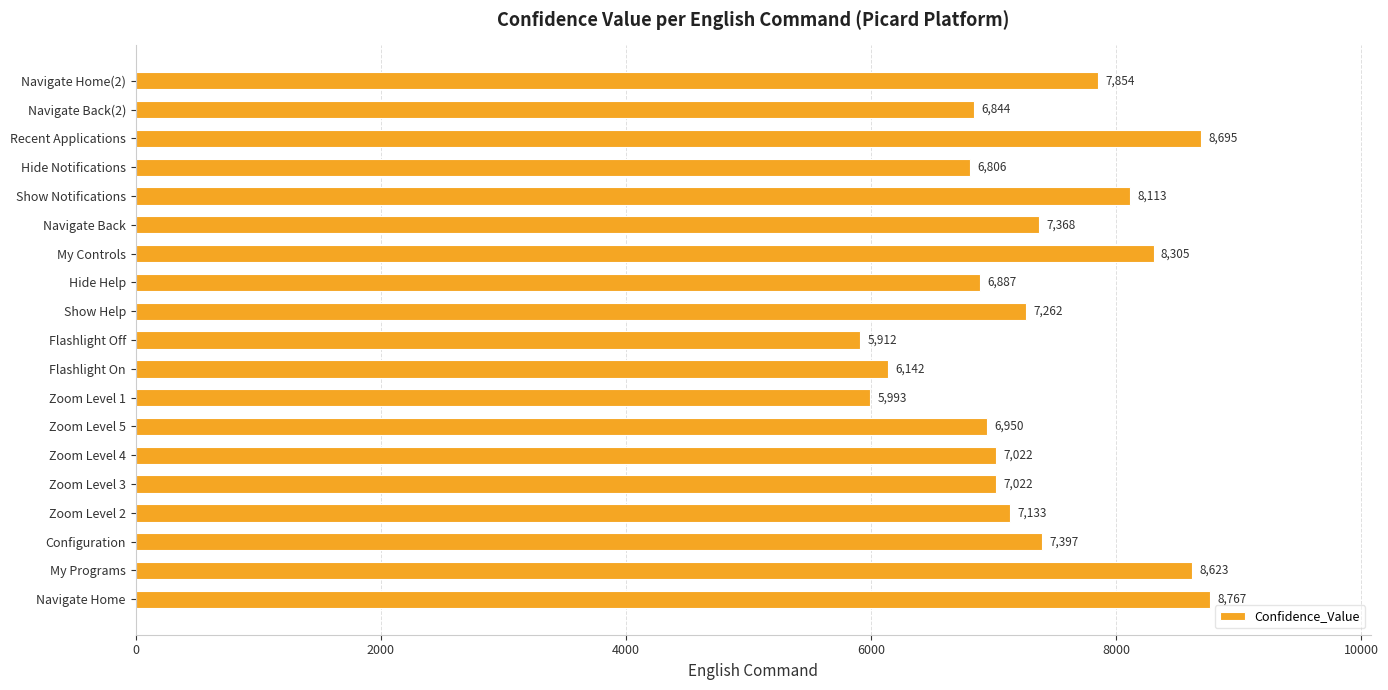

Reading bottom to top, what are all the values shown in this chart?

Navigate Home=8767	My Programs=8623	Configuration=7397	Zoom Level 2=7133	Zoom Level 3=7022	Zoom Level 4=7022	Zoom Level 5=6950	Zoom Level 1=5993	Flashlight On=6142	Flashlight Off=5912	Show Help=7262	Hide Help=6887	My Controls=8305	Navigate Back=7368	Show Notifications=8113	Hide Notifications=6806	Recent Applications=8695	Navigate Back(2)=6844	Navigate Home(2)=7854